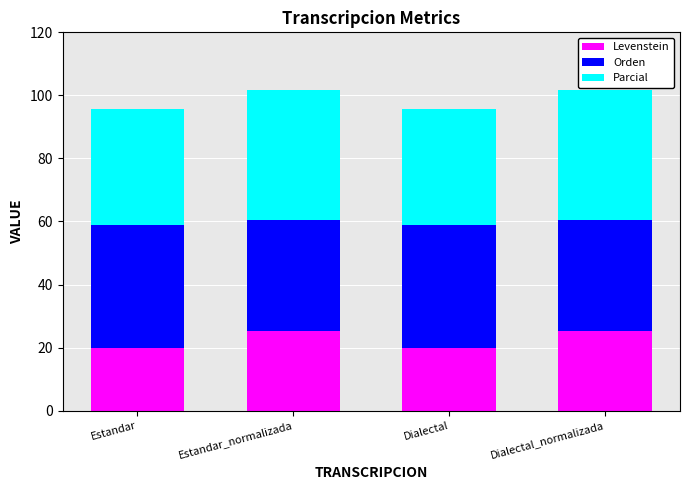

What is the maximum value for Levenstein?

25.3